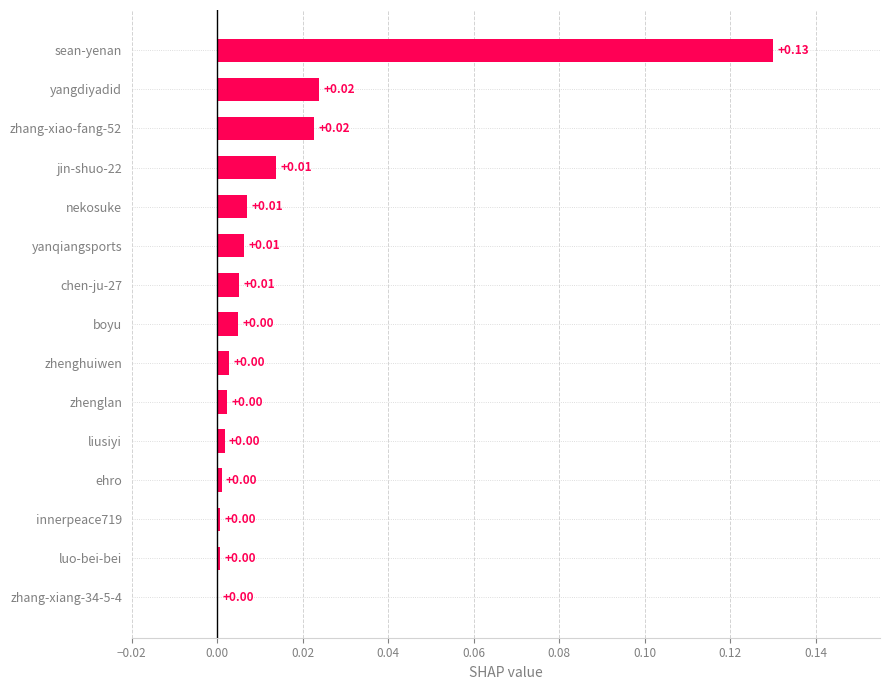

Between zhenglan and yanqiangsports, which is larger?

yanqiangsports